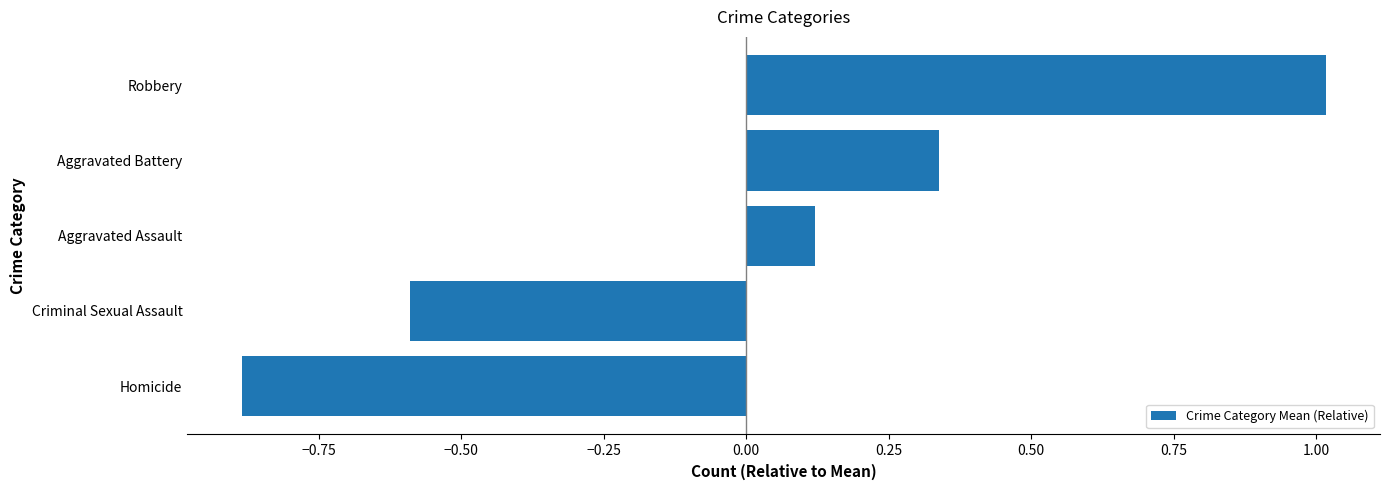

What is the minimum value shown in the chart?

-0.9